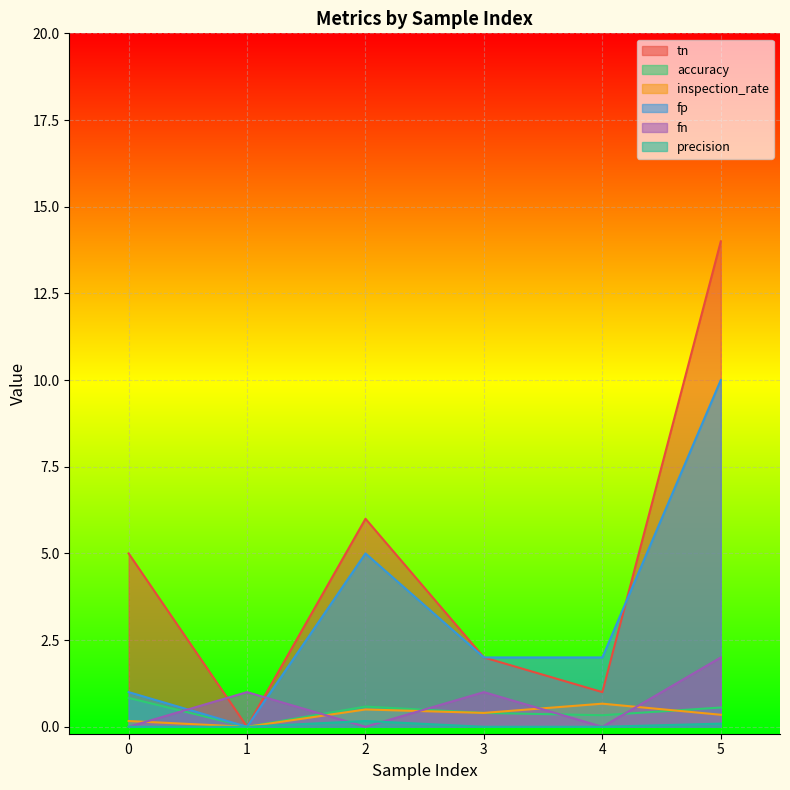

Rank the series by their maximum value, from lowest to highest.

precision, inspection_rate, accuracy, fn, fp, tn